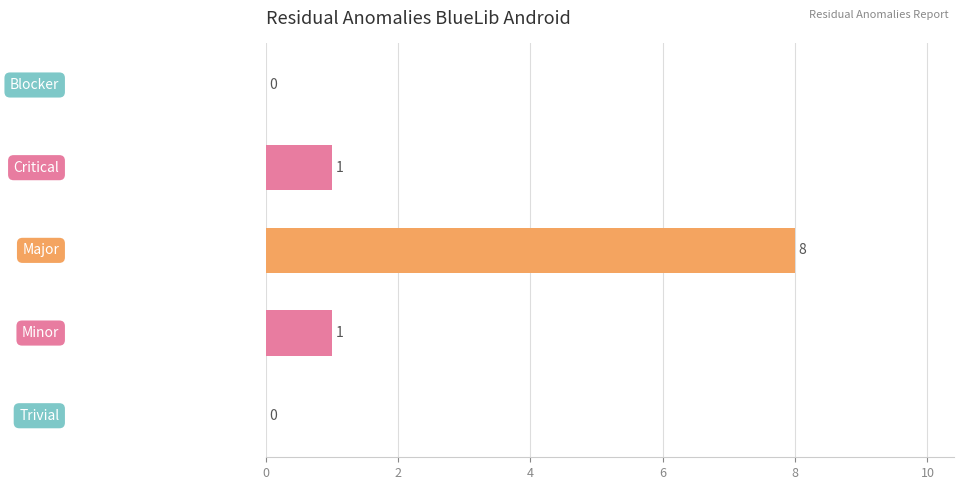

How many values are between 0 and 1?

4